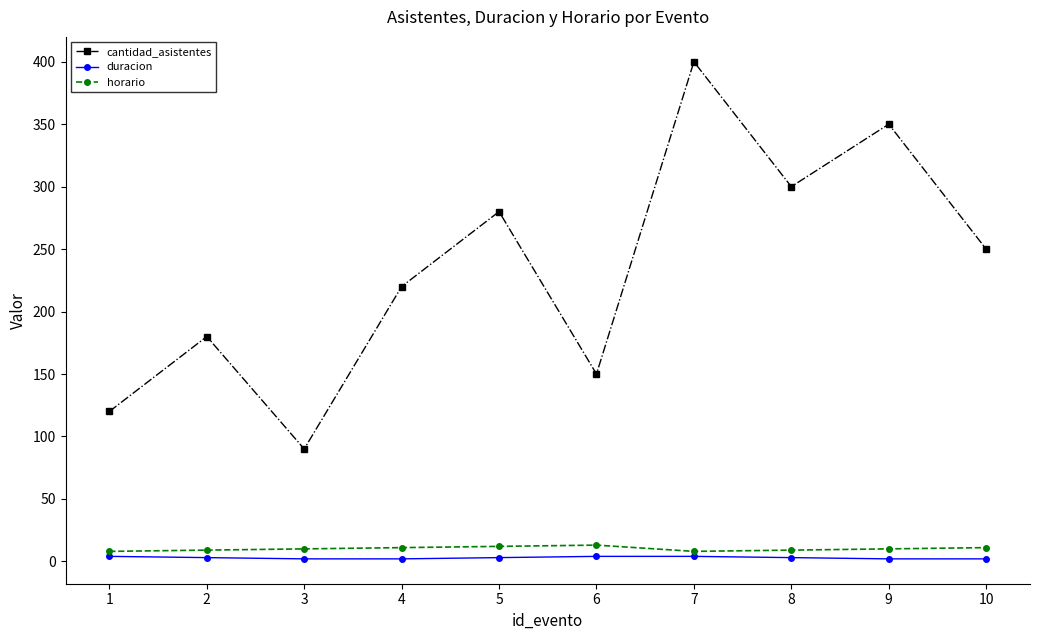

Where is the first local maximum for cantidad_asistentes?

2